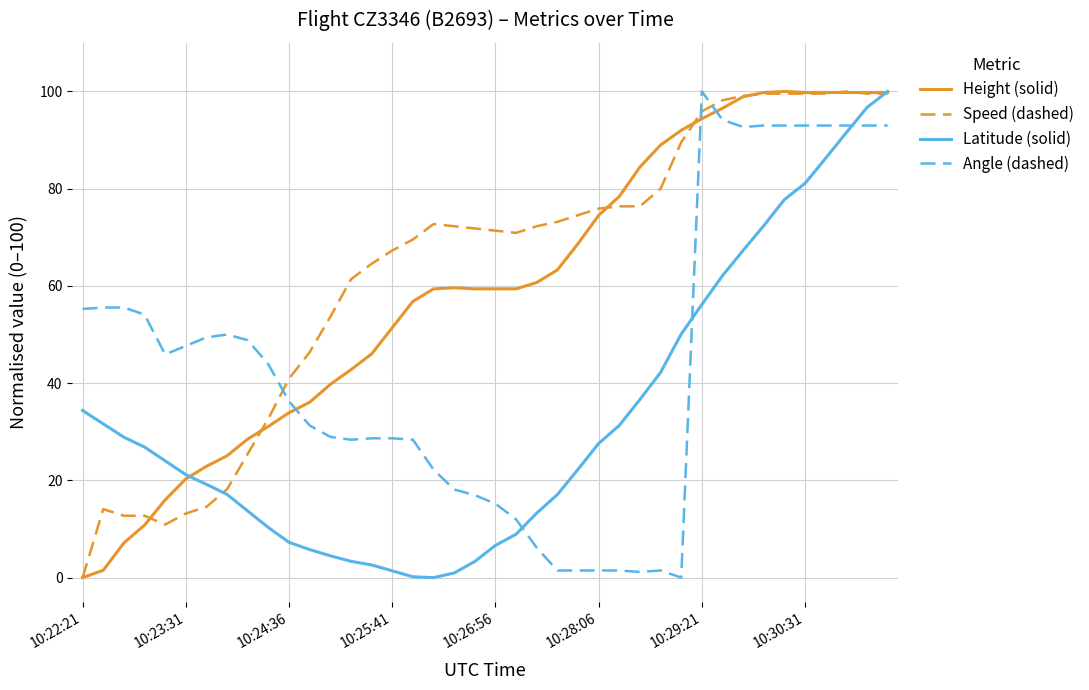

How many intersections are there between Angle (dashed) and Height (solid)?

3